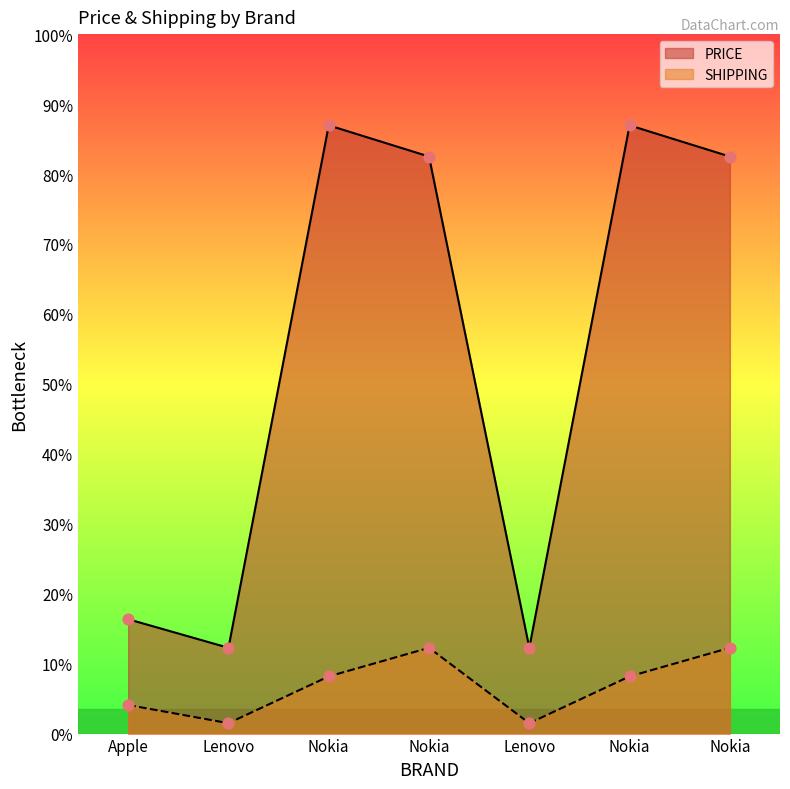

Which series contains the lowest Y value?

SHIPPING